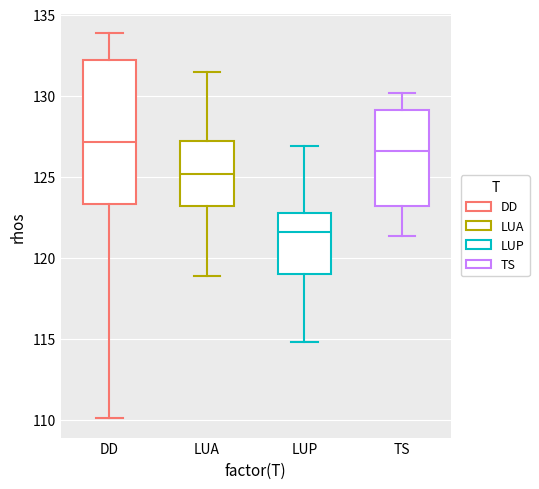

Where does the lower whisker of the box for LUP end on the y-axis? The values are not printed on the chart, so give them approximately, as read against the axis.

115.0